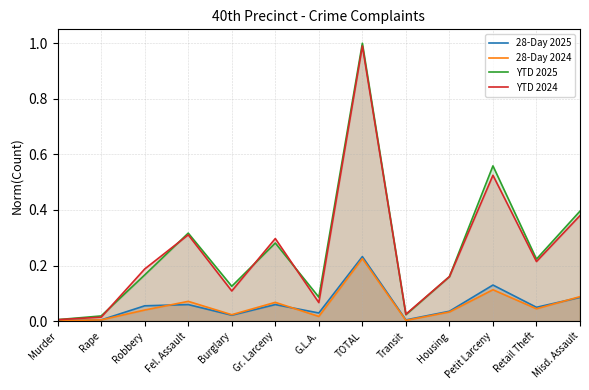

Which category has the lowest value across all series?

Murder